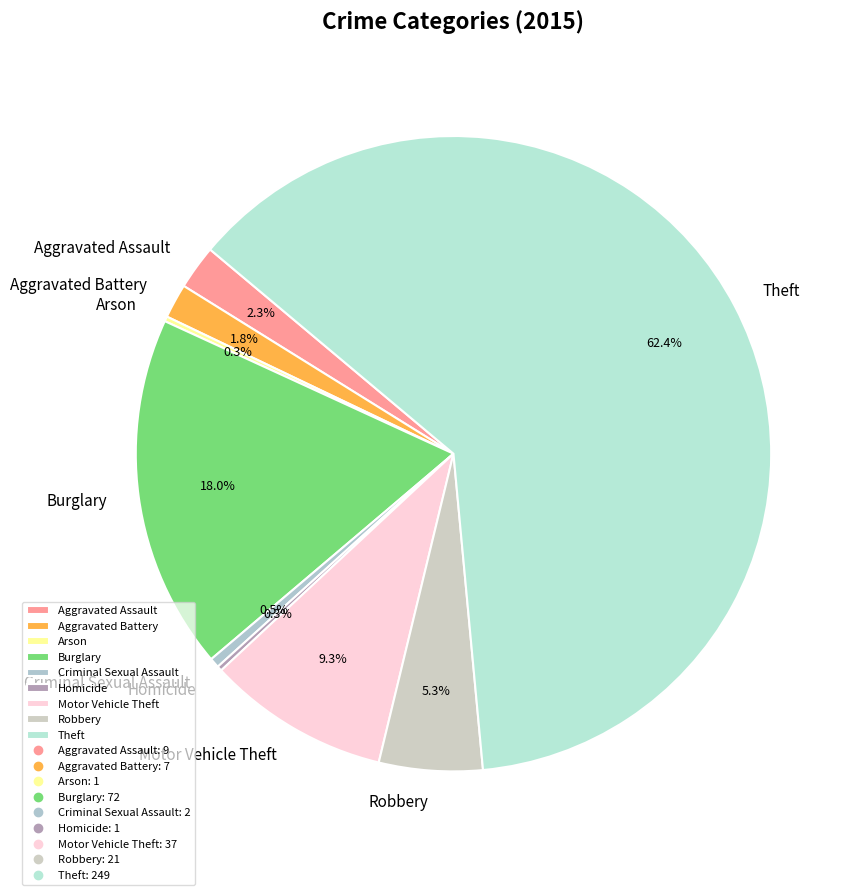

How much of the chart is everything except Motor Vehicle Theft?

90.7%